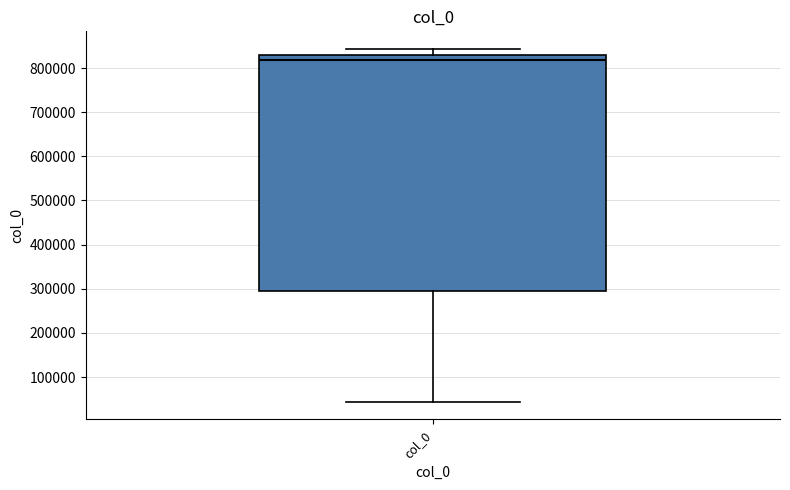

Read this box plot against the y-axis: the position of the median line, the range covered by the box, and the ends of both whiskers. The values are not printed on the chart, so give them approximately, as read against the axis.

median 820000, box 300000 to 830000, whiskers 40000 to 840000